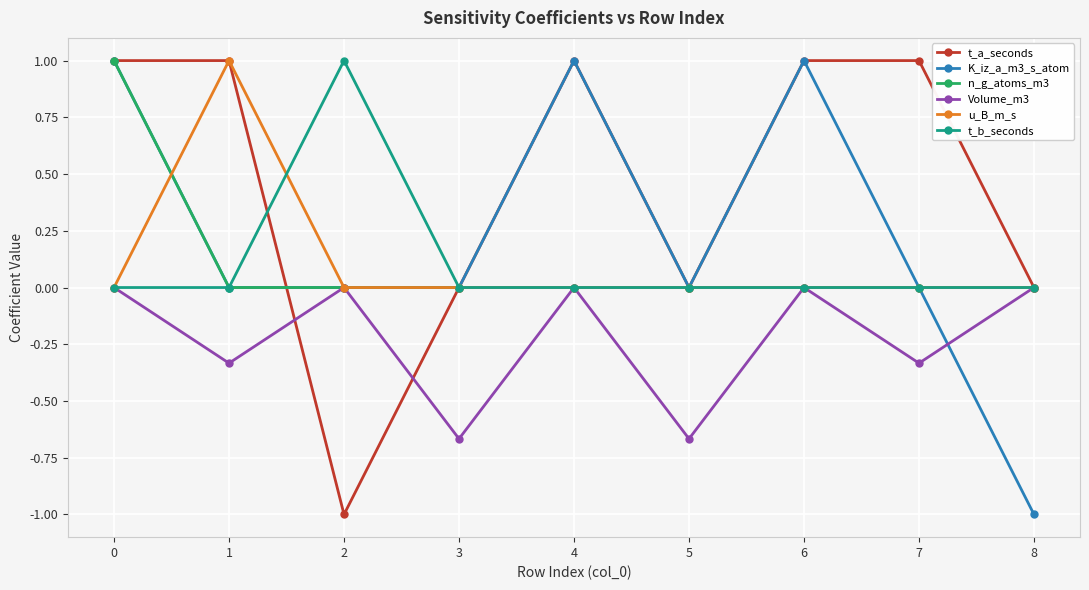

The value of u_B_m_s at 0 is 0.0. True or false?

True